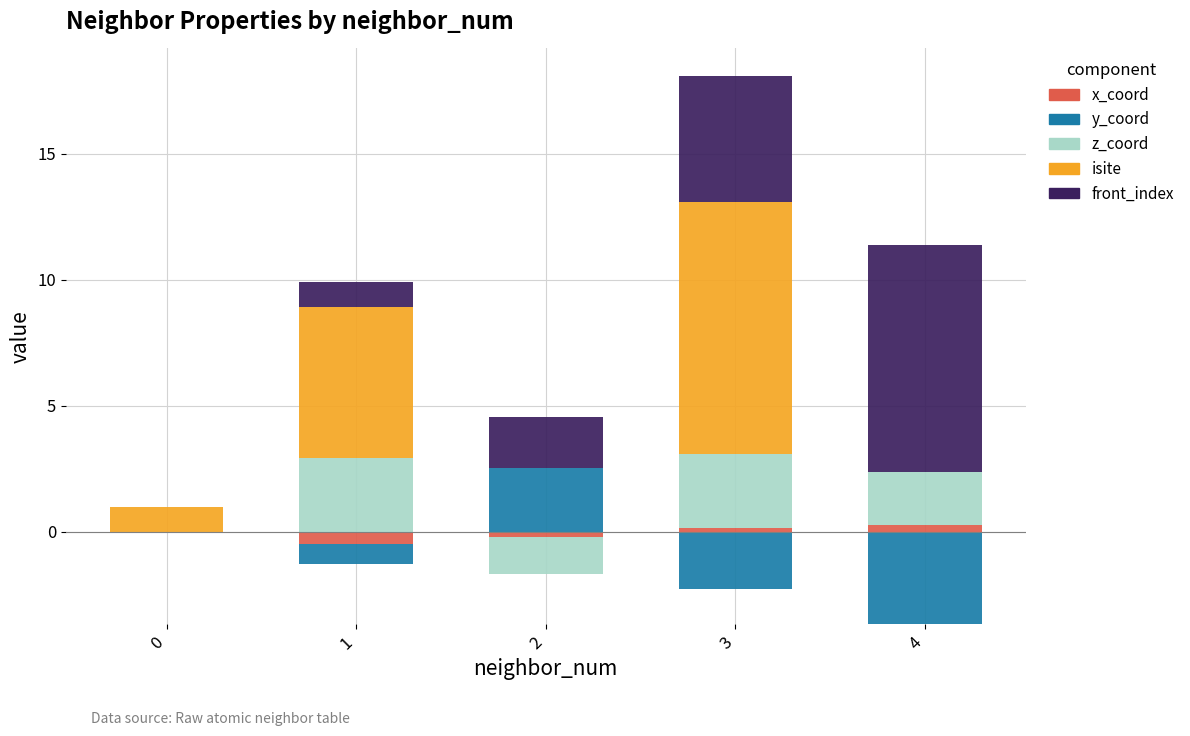

What is the value of the isite bar at the 1st from the left?

1.0